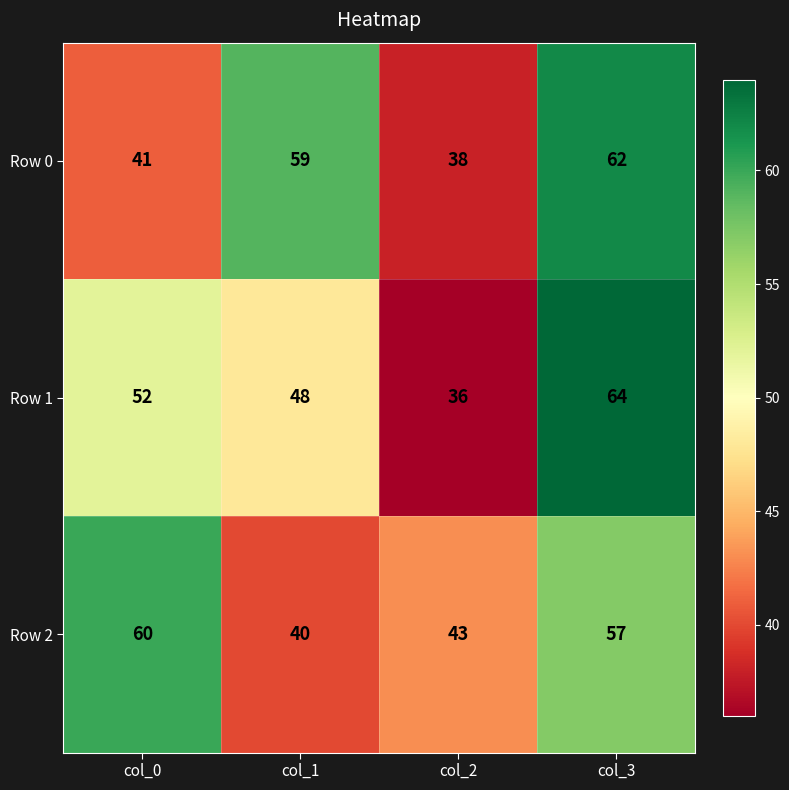

The Row 1 series shows 64 at col_3. True or false?

True